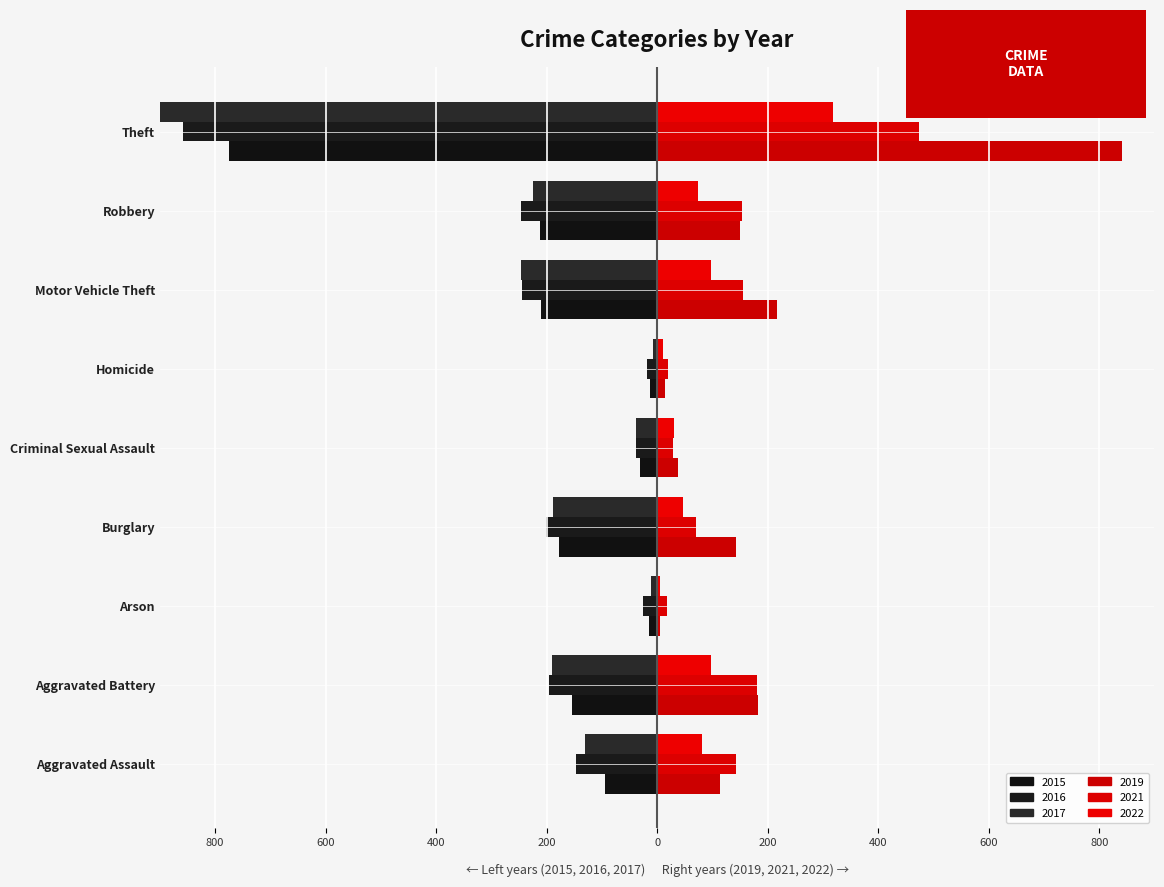

The value of 2017 at Aggravated Battery is -191. True or false?

True